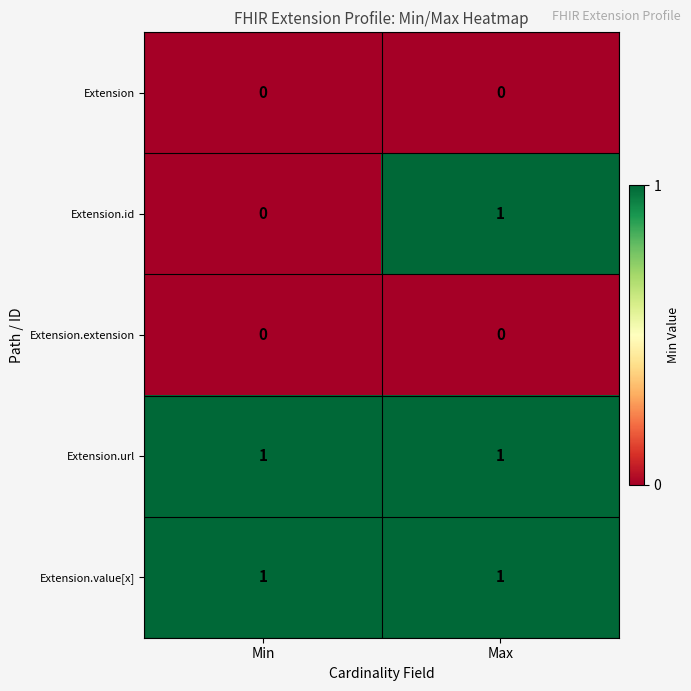

Is it true that Extension.id equals 1 at Max?

True